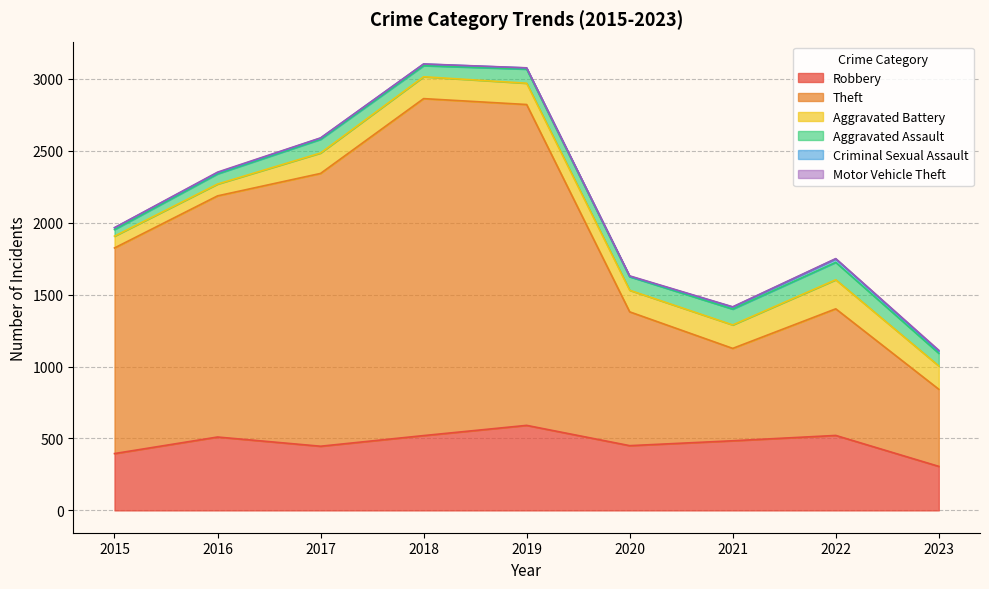

What is the sum of the Aggravated Battery values at 2022 and 2017?

344